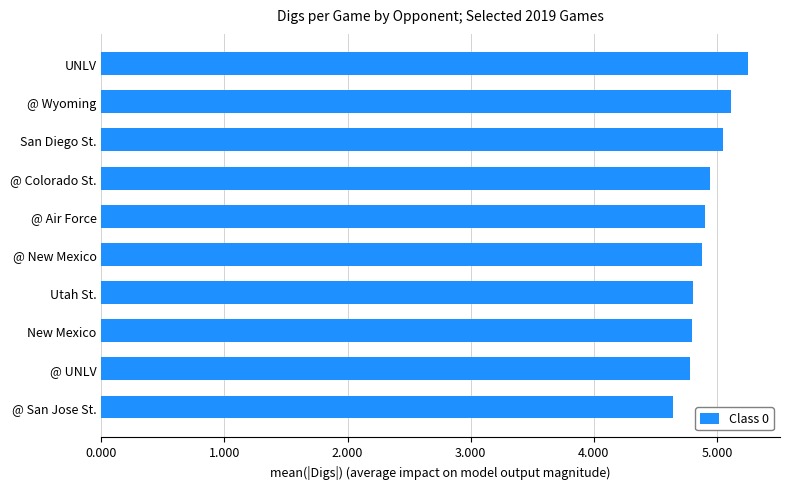

What is the average value?

4.9